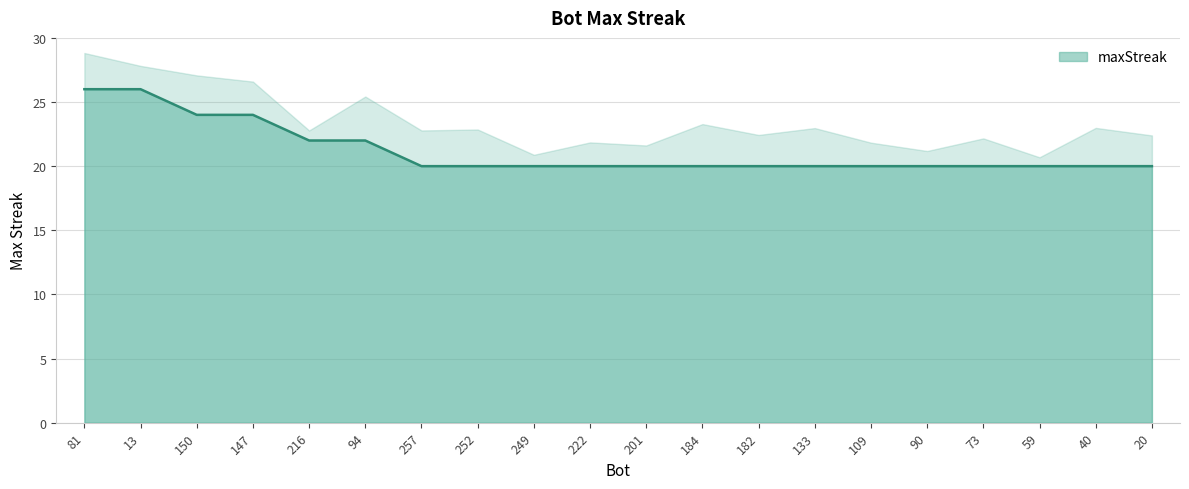

Rank the categories by value from highest to lowest.

81, 13, 150, 147, 216, 94, 257, 252, 249, 222, 201, 184, 182, 133, 109, 90, 73, 59, 40, 20